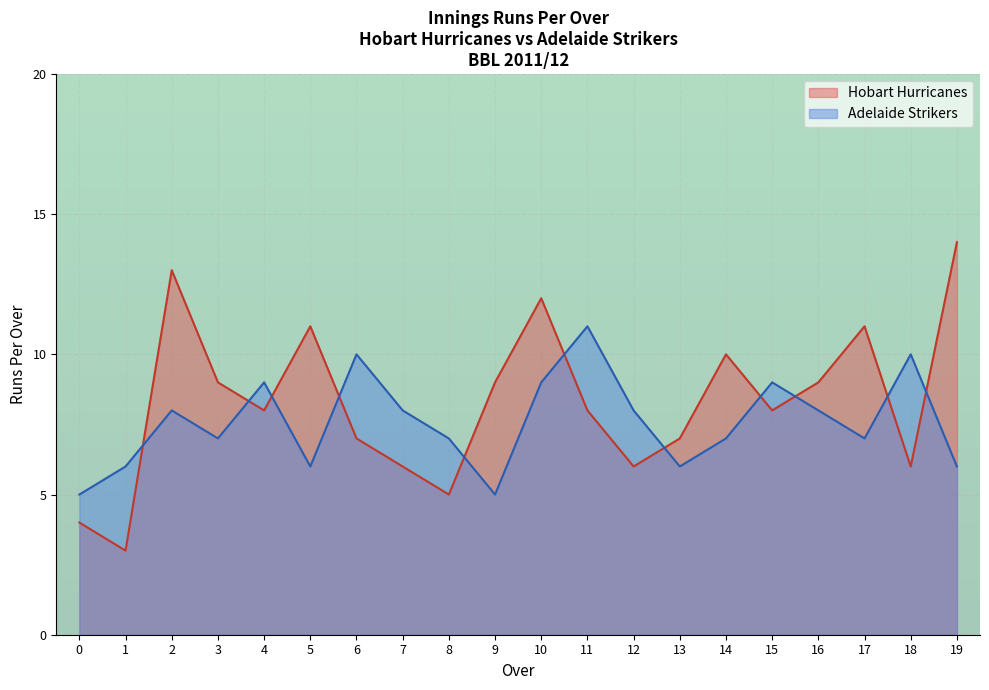

What is the difference between the maximum and minimum values in the Hobart Hurricanes series?

11